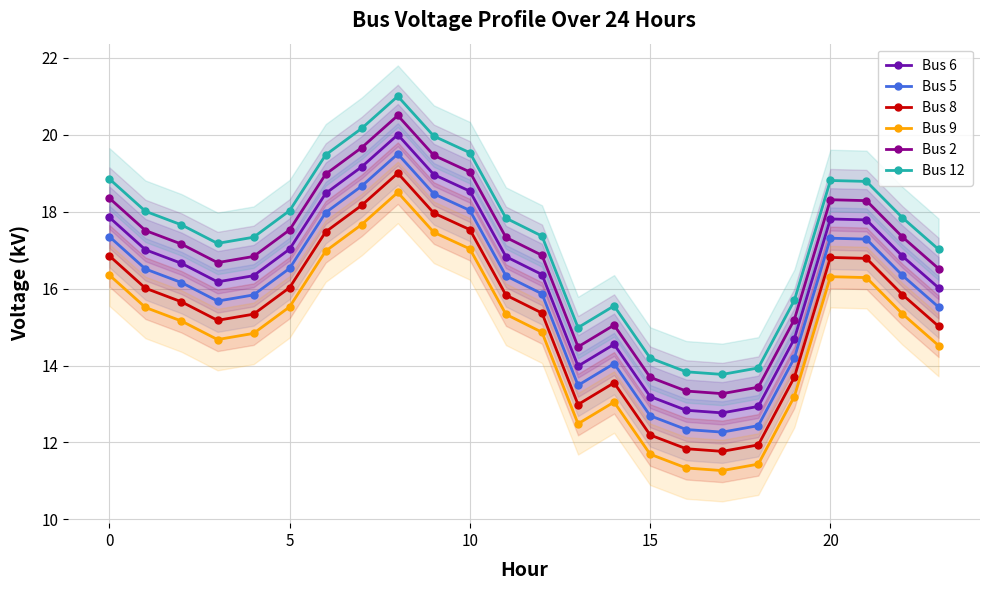

How many lines are shown in the chart?

6